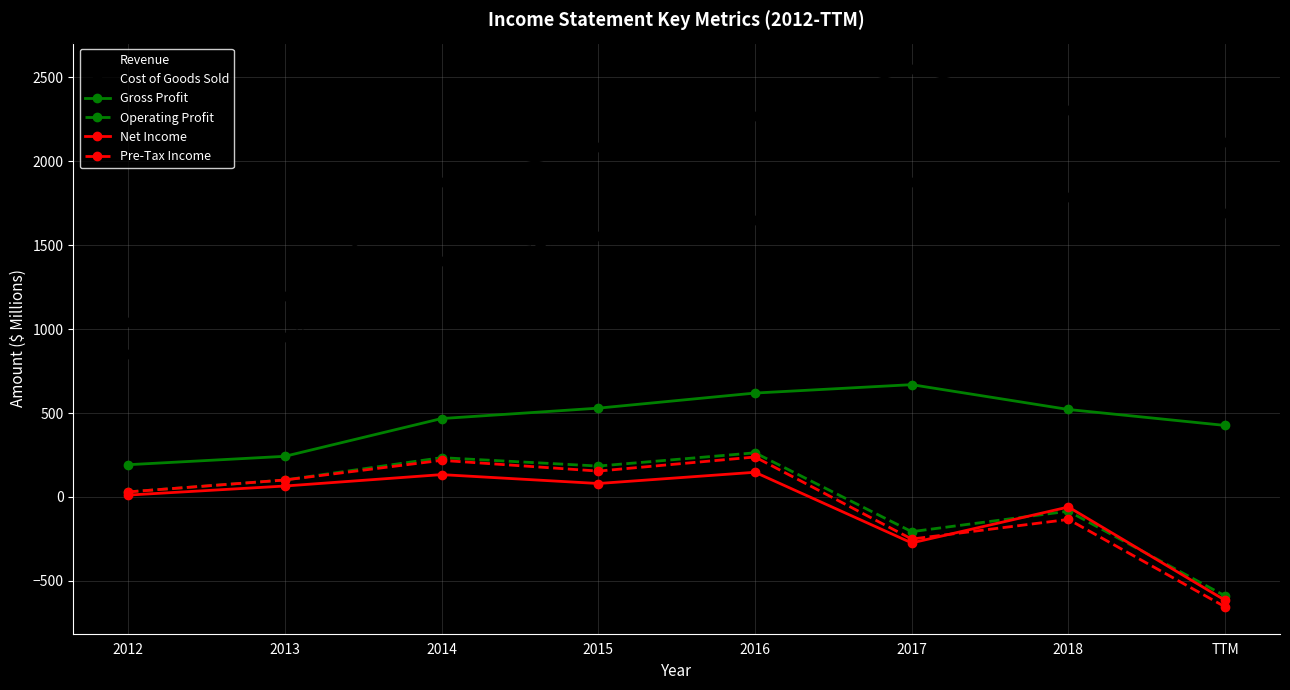

At which label is Cost of Goods Sold closest to 1364?

2014